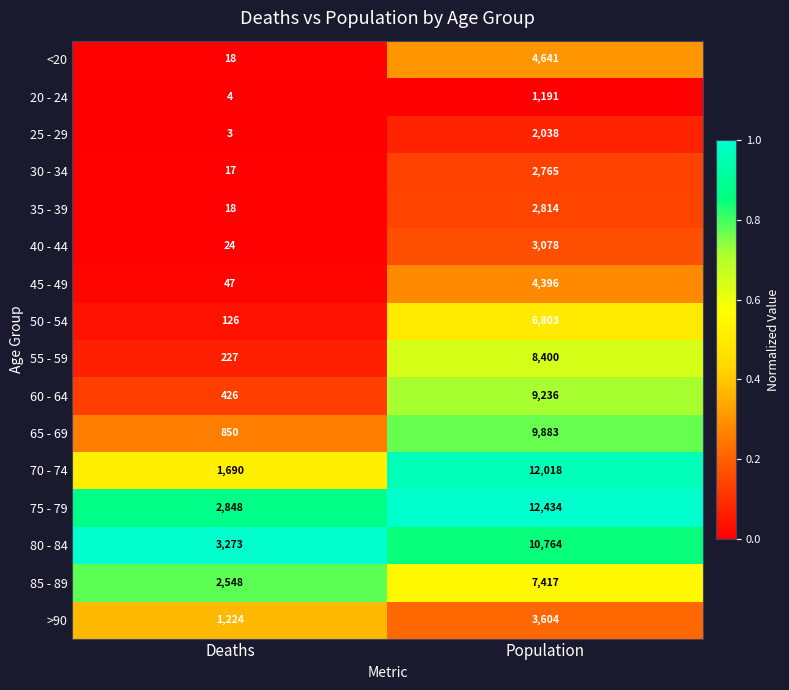

At Population, list the series in order from largest to smallest.

75 - 79, 70 - 74, 80 - 84, 65 - 69, 60 - 64, 55 - 59, 85 - 89, 50 - 54, <20, 45 - 49, >90, 40 - 44, 35 - 39, 30 - 34, 25 - 29, 20 - 24